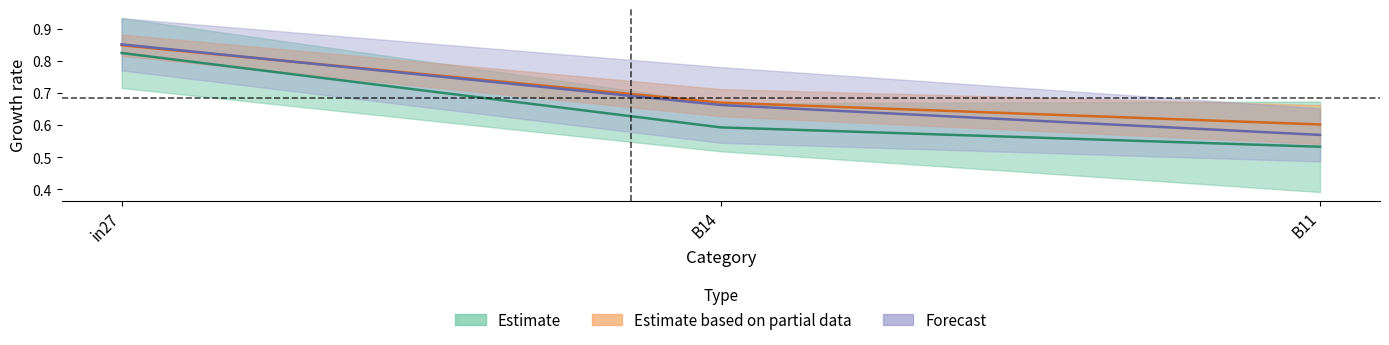

Is the value of job154_scenario1_280 at B11 greater than the value of job152_scenario0_278 at B14?

No